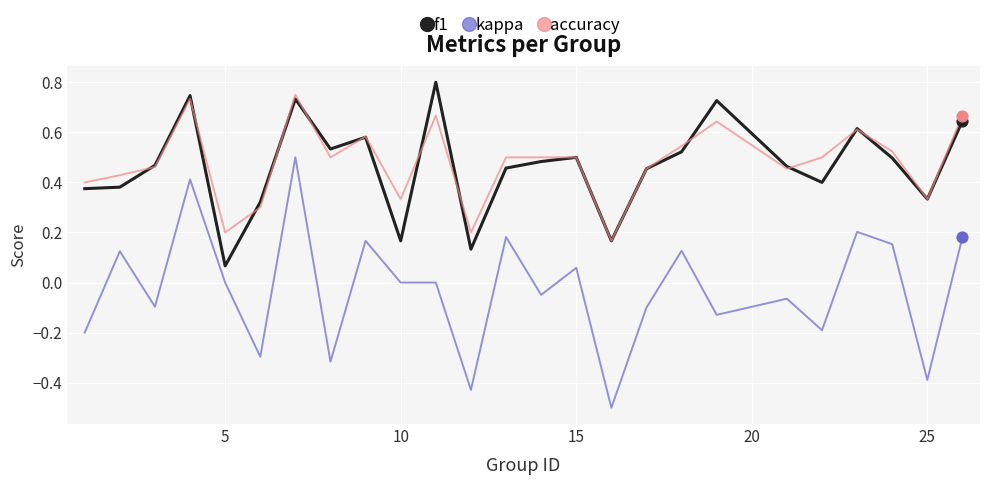

Which series has the widest spread of values?

kappa